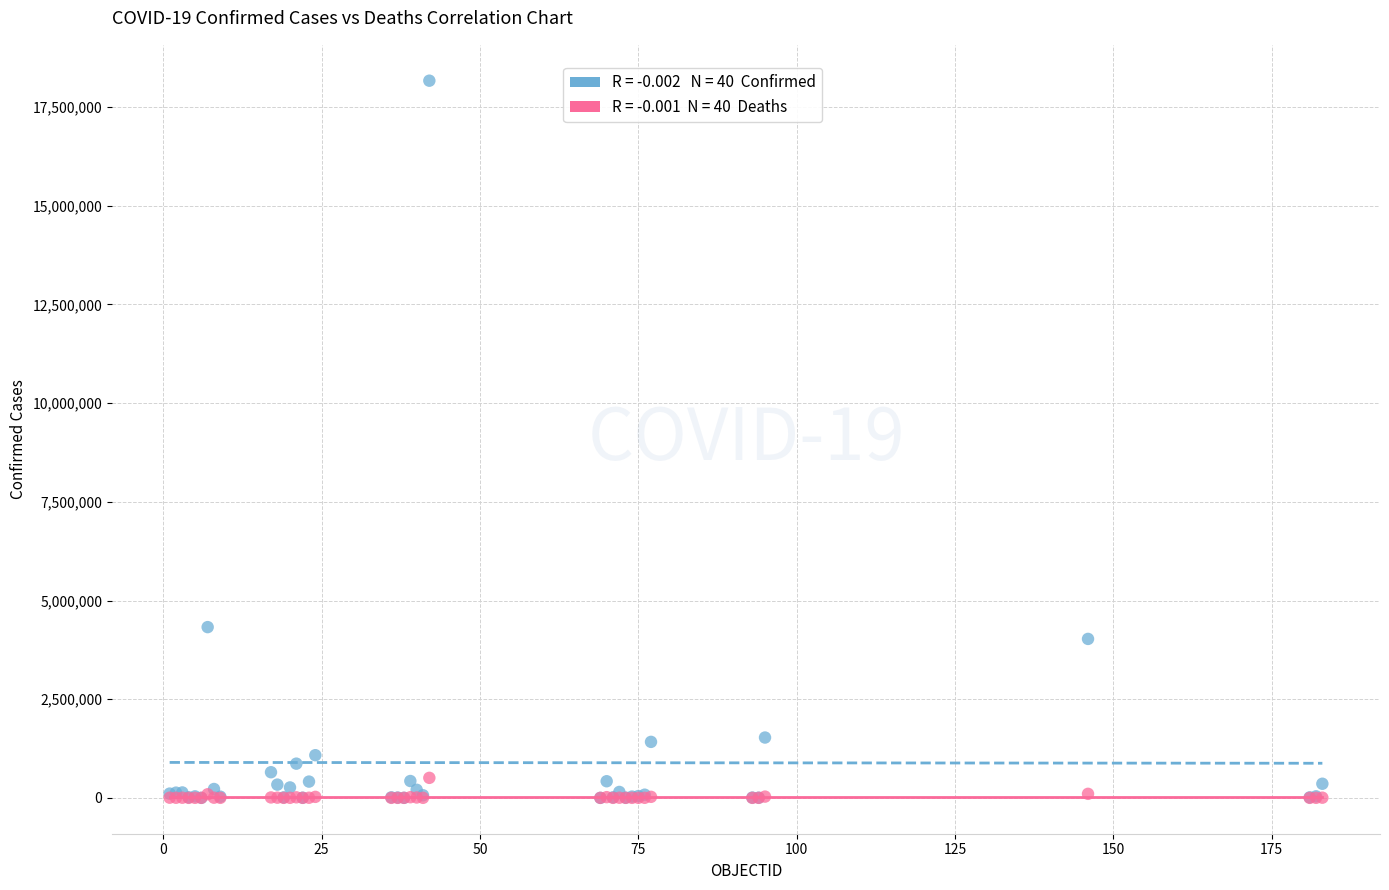

Across all series, what Y value is closest to 9084941?

4326101